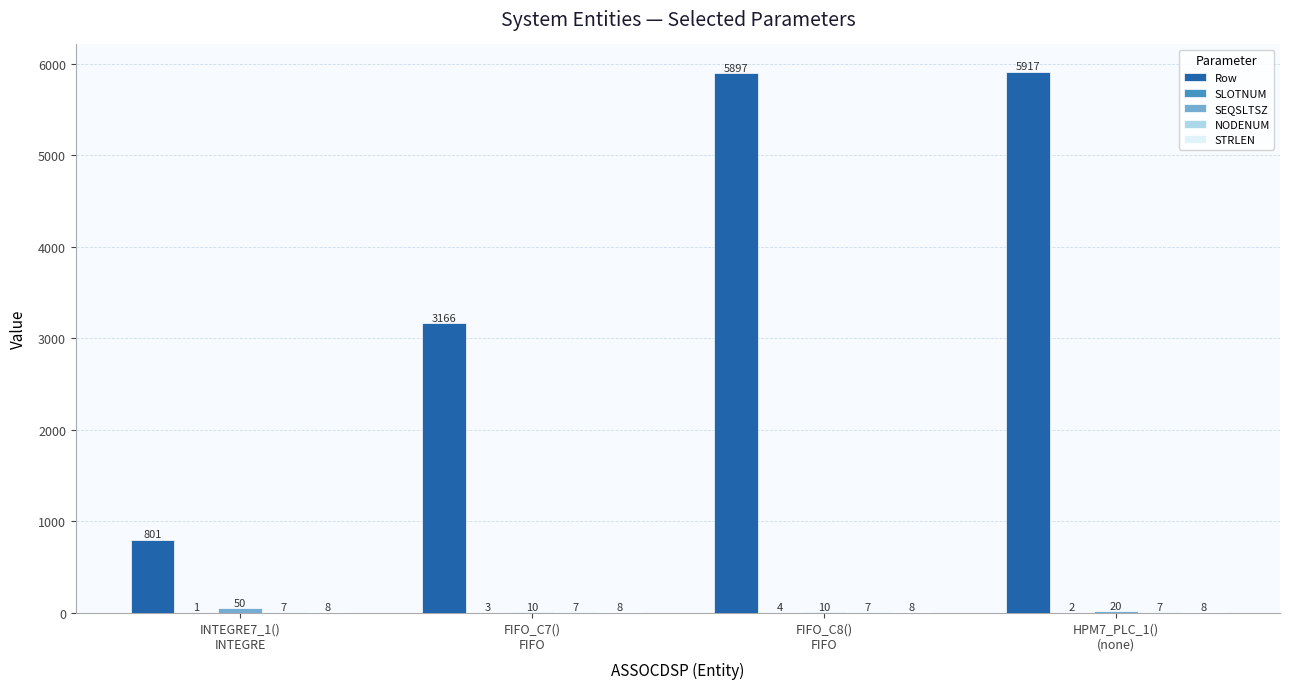

What is the maximum value for Row?

5917